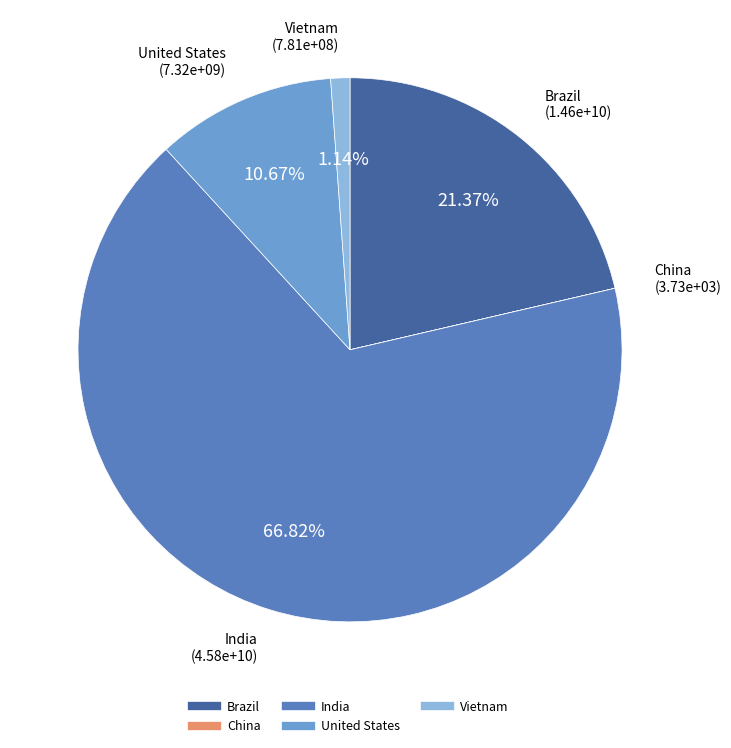

To the nearest percent, what is the combined percentage of Brazil and Vietnam?

23%